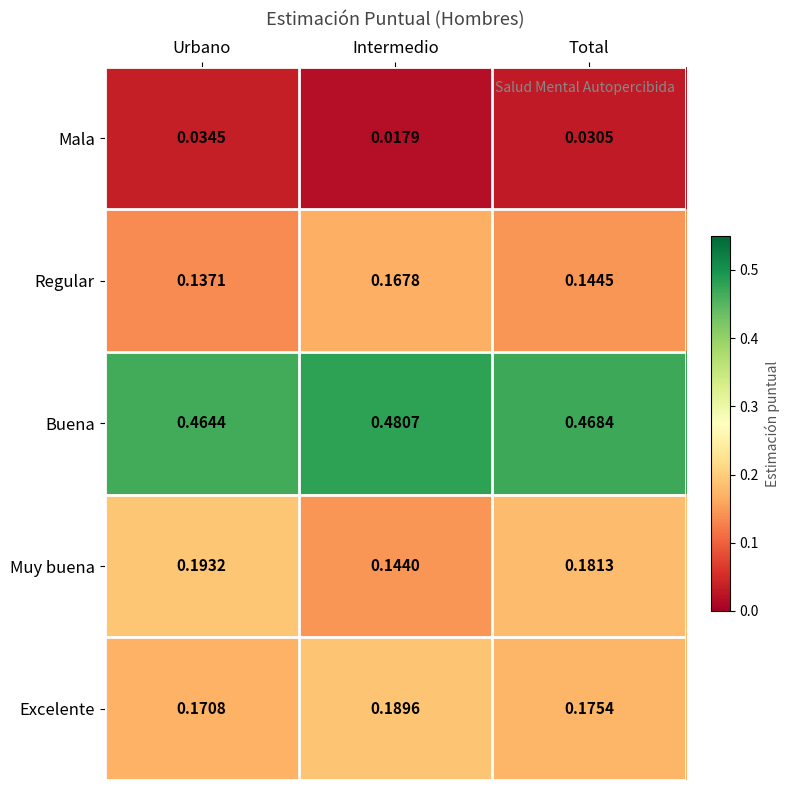

At which category is the sum across all series the highest?

Total